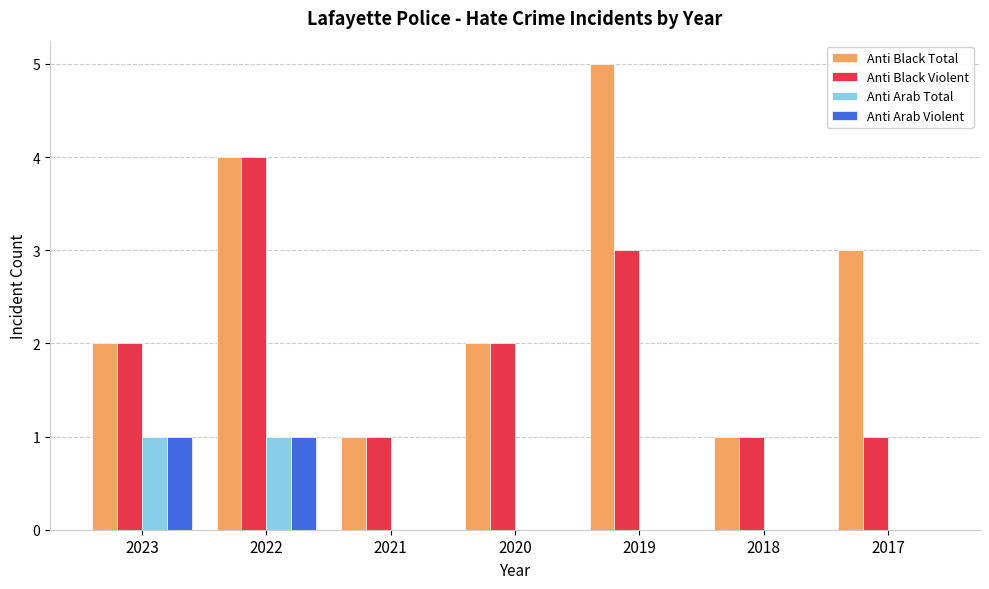

Reading right to left, transcribe all the data shown in this chart.

Anti Black Total: 3	1	5	2	1	4	2
Anti Black Violent: 1	1	3	2	1	4	2
Anti Arab Total: 0	0	0	0	0	1	1
Anti Arab Violent: 0	0	0	0	0	1	1